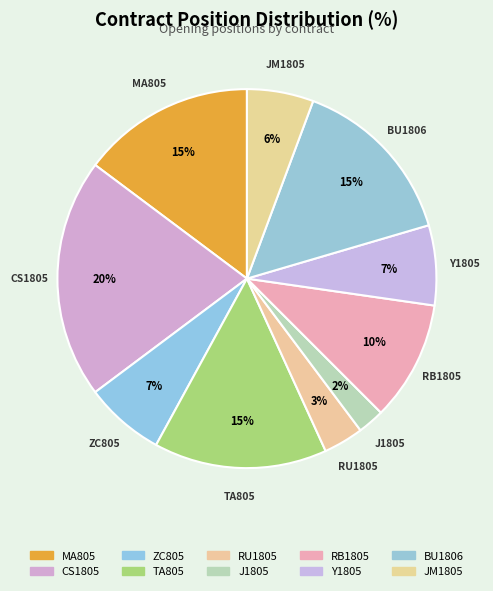

Which category has the smallest portion of the pie?

J1805